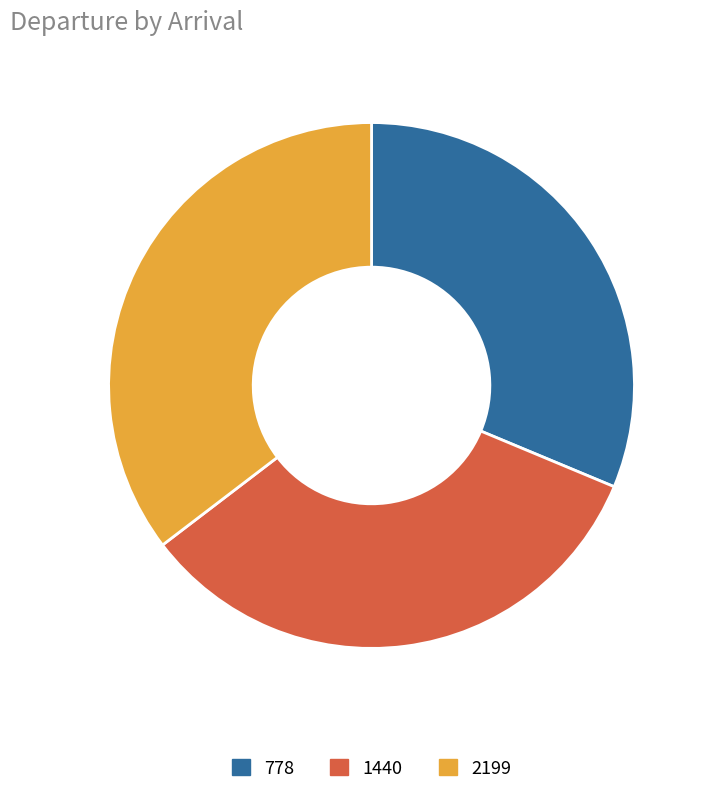

How many slices are in this pie chart?

3